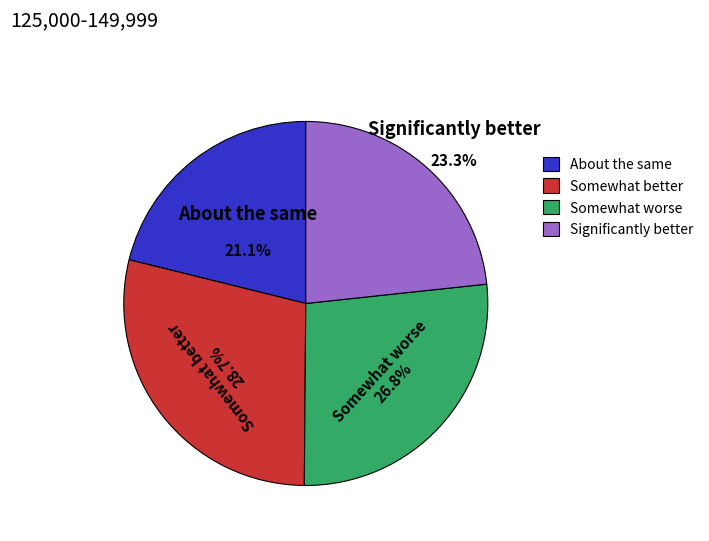

What is the total percentage of About the same and Significantly better?

44.4%